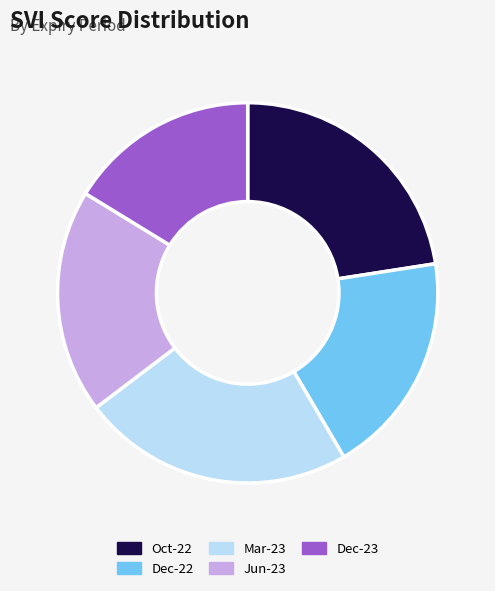

Approximately how many times larger is the value at Dec-23 compared to Jun-23?

0.9